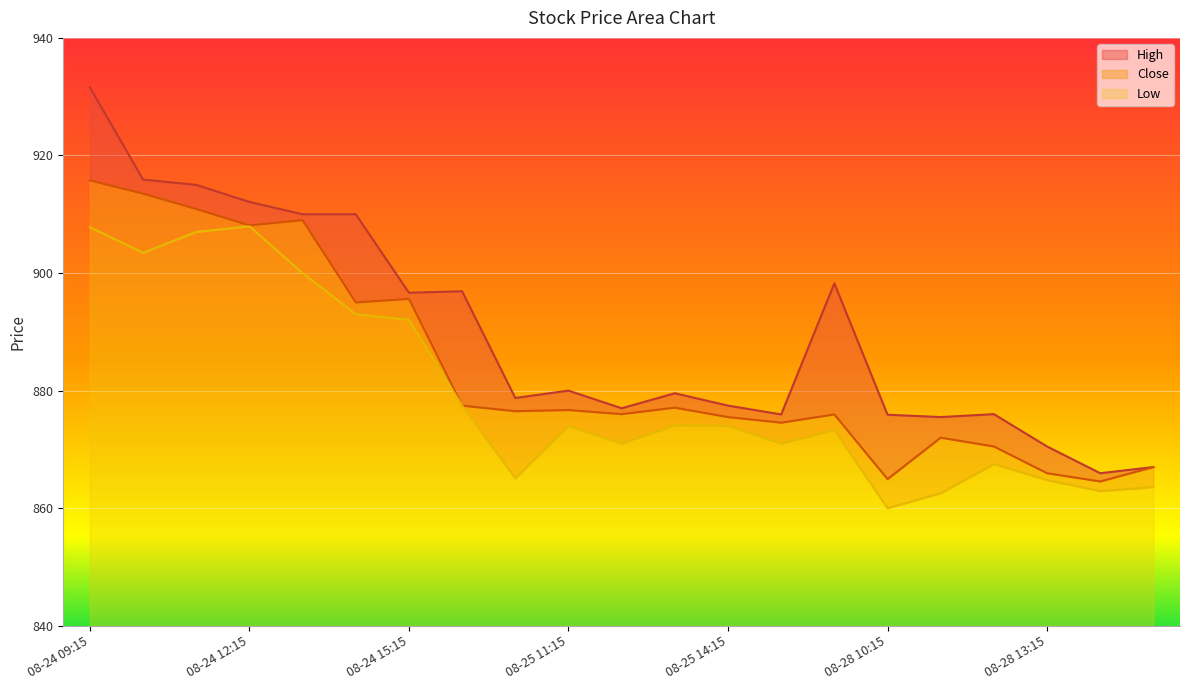

Reading left to right, transcribe all the data shown in this chart.

High: 08-24 09:15=931.6	08-24 10:15=915.9	08-24 11:15=915.0	08-24 12:15=912.1	08-24 13:15=910.0	08-24 14:15=910.0	08-24 15:15=896.7	08-25 09:15=896.9	08-25 10:15=878.8	08-25 11:15=880.0	08-25 12:15=877.0	08-25 13:15=879.5	08-25 14:15=877.5	08-25 15:15=876.0	08-28 09:15=898.2	08-28 10:15=875.9	08-28 11:15=875.5	08-28 12:15=876.0	08-28 13:15=870.5	08-28 14:15=866.0	08-28 15:15=867.0
Close: 08-24 09:15=915.8	08-24 10:15=913.5	08-24 11:15=910.9	08-24 12:15=908.1	08-24 13:15=909.0	08-24 14:15=895.0	08-24 15:15=895.6	08-25 09:15=877.5	08-25 10:15=876.5	08-25 11:15=876.7	08-25 12:15=876.0	08-25 13:15=877.1	08-25 14:15=875.5	08-25 15:15=874.5	08-28 09:15=876.0	08-28 10:15=865.0	08-28 11:15=872.0	08-28 12:15=870.5	08-28 13:15=866.0	08-28 14:15=864.5	08-28 15:15=867.0
Low: 08-24 09:15=907.8	08-24 10:15=903.5	08-24 11:15=907.0	08-24 12:15=908.0	08-24 13:15=900.0	08-24 14:15=893.0	08-24 15:15=892.0	08-25 09:15=877.5	08-25 10:15=865.1	08-25 11:15=874.0	08-25 12:15=871.0	08-25 13:15=874.1	08-25 14:15=874.0	08-25 15:15=871.0	08-28 09:15=873.3	08-28 10:15=860.0	08-28 11:15=862.5	08-28 12:15=867.5	08-28 13:15=864.8	08-28 14:15=862.9	08-28 15:15=863.6